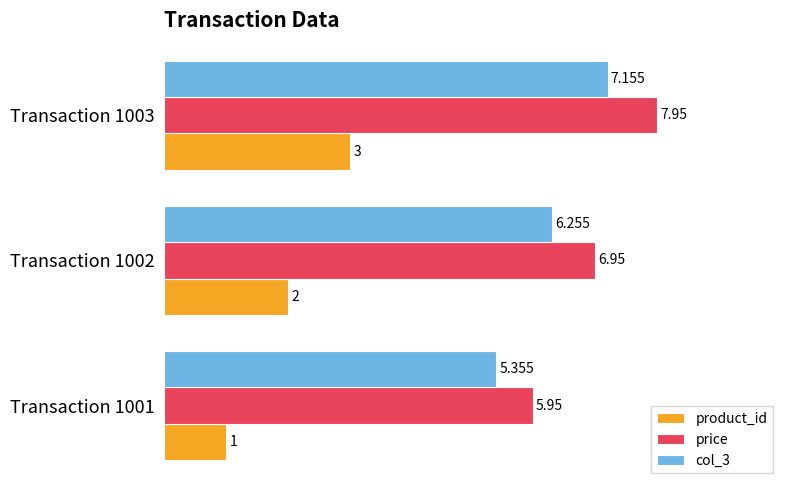

Is the value of price at Transaction 1001 greater than the value of product_id at Transaction 1002?

Yes